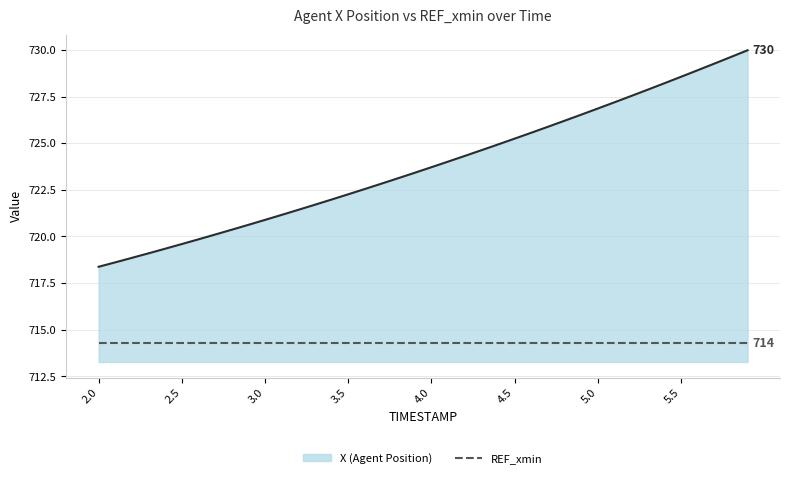

Which series has the largest range (max minus min)?

X (Agent Position)